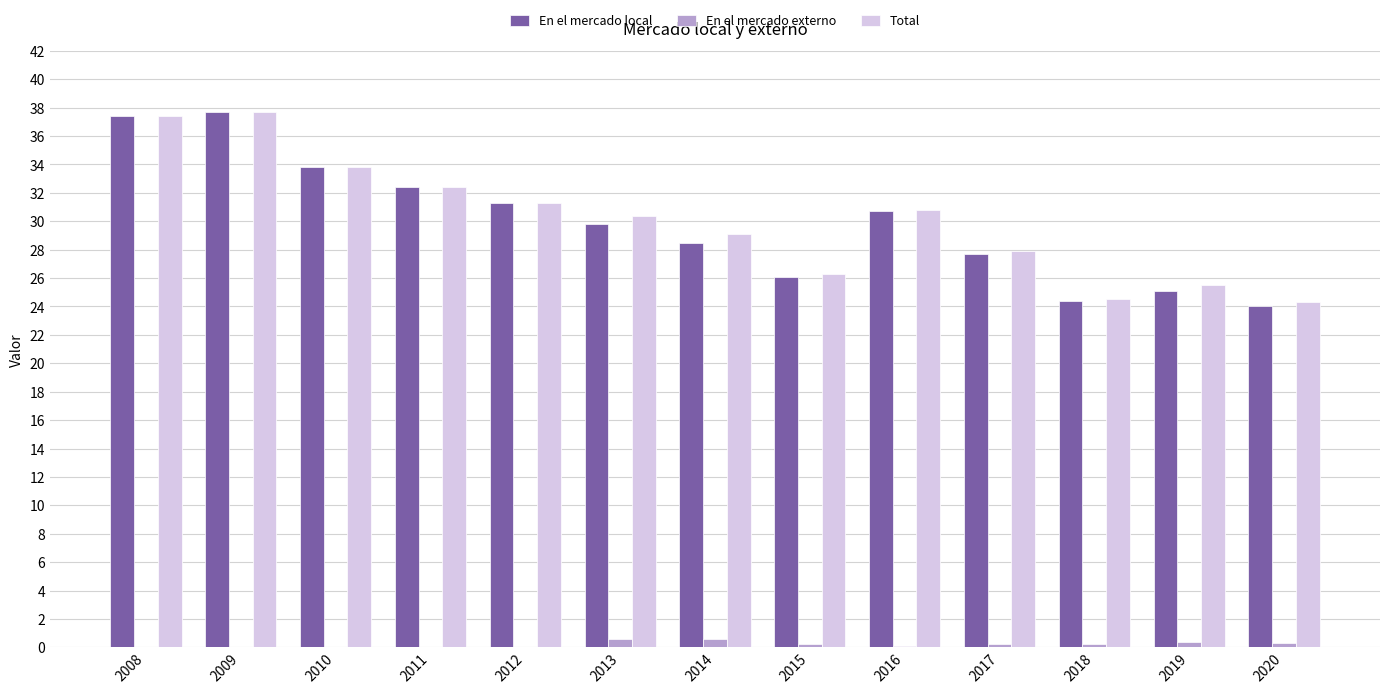

What is the highest value of the En el mercado local series?

37.7